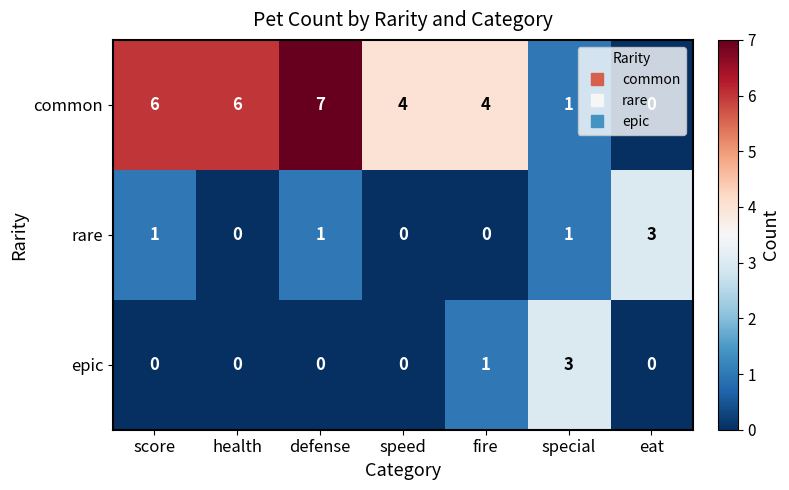

Which category has the highest value in the common series?

defense